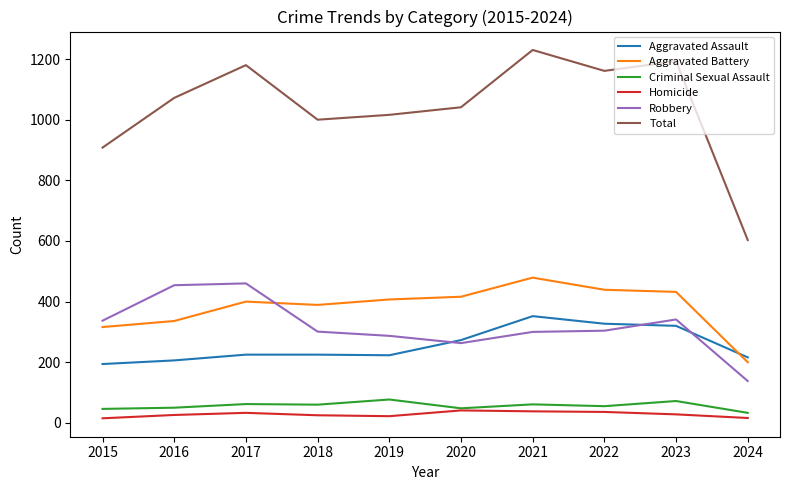

What is the total value across all series at 2019?

2032